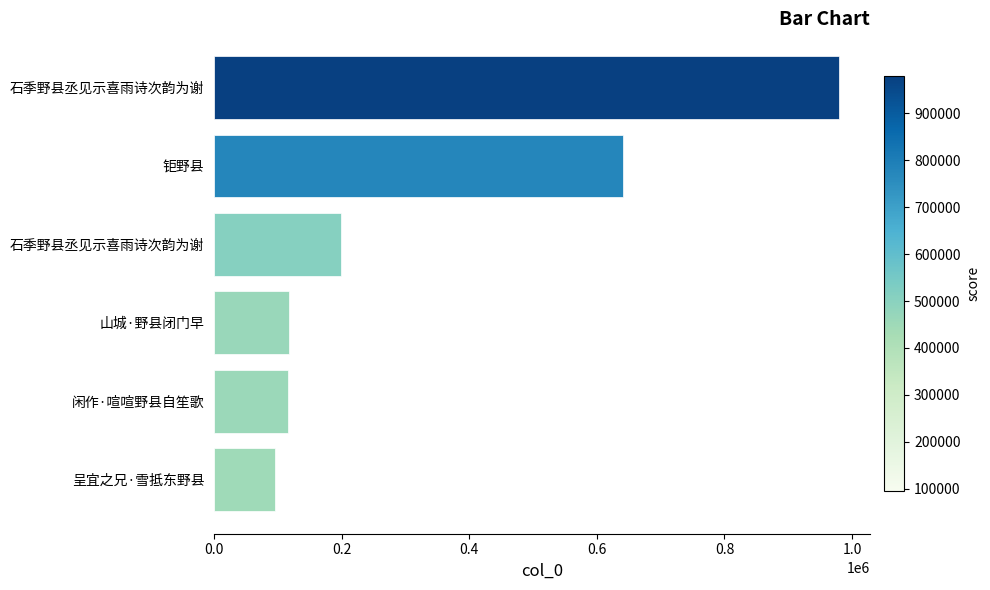

How many bars are there in total?

6